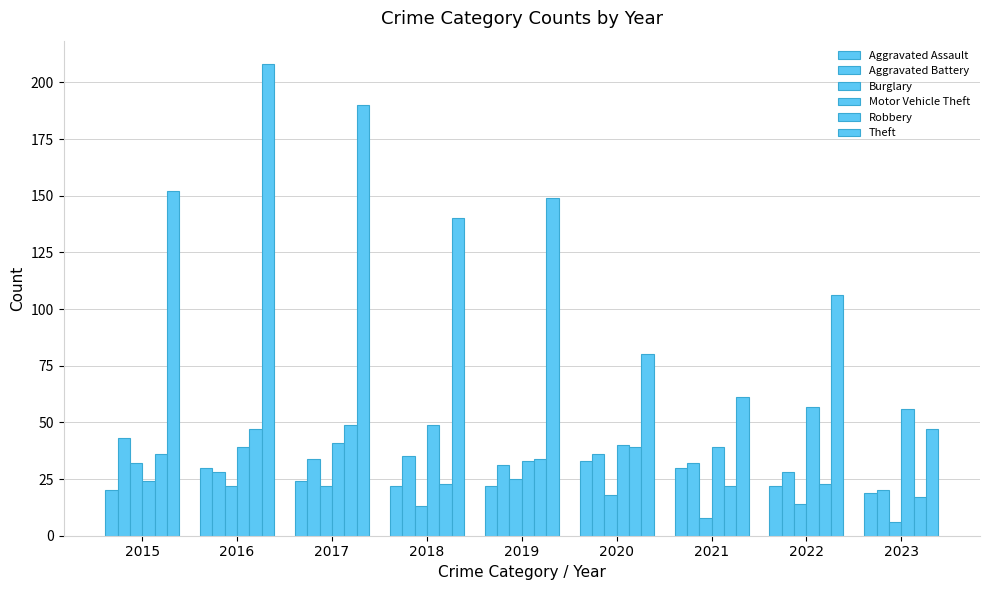

How many categories are shown in the chart?

9